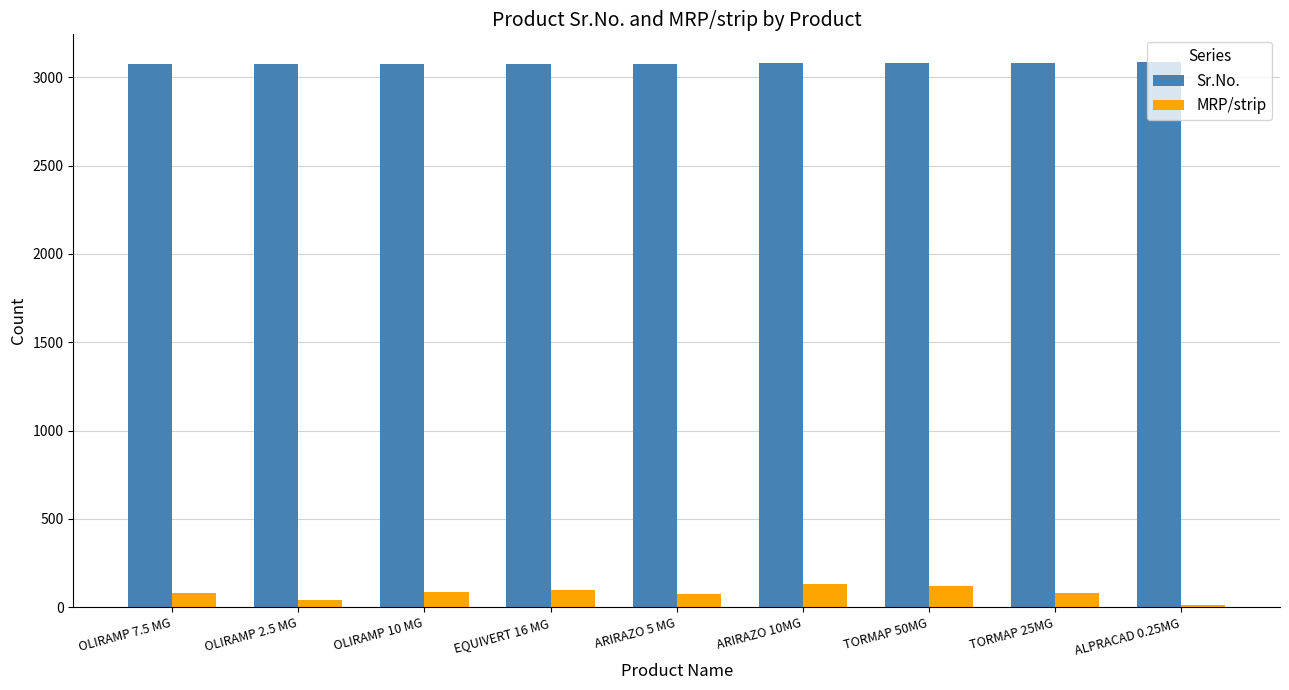

What is the label of the 4th bar from the left?

EQUIVERT 16 MG